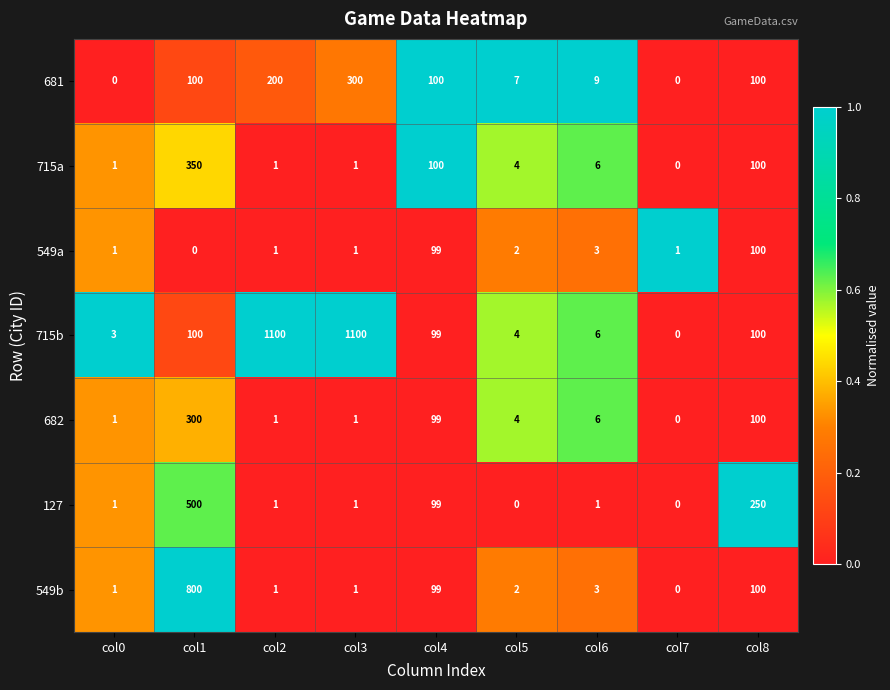

At which category is the sum across all series the highest?

col1